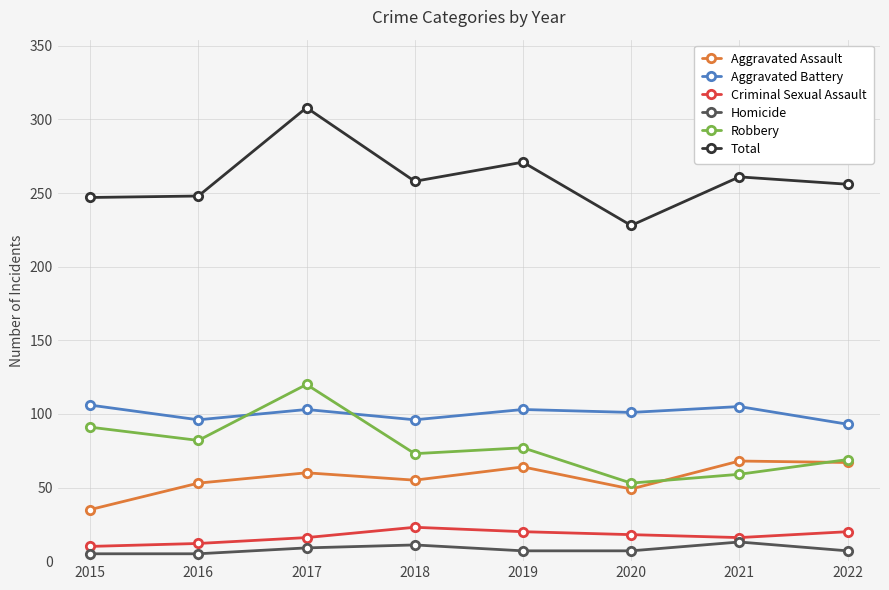

At which category is the sum across all series the highest?

2017